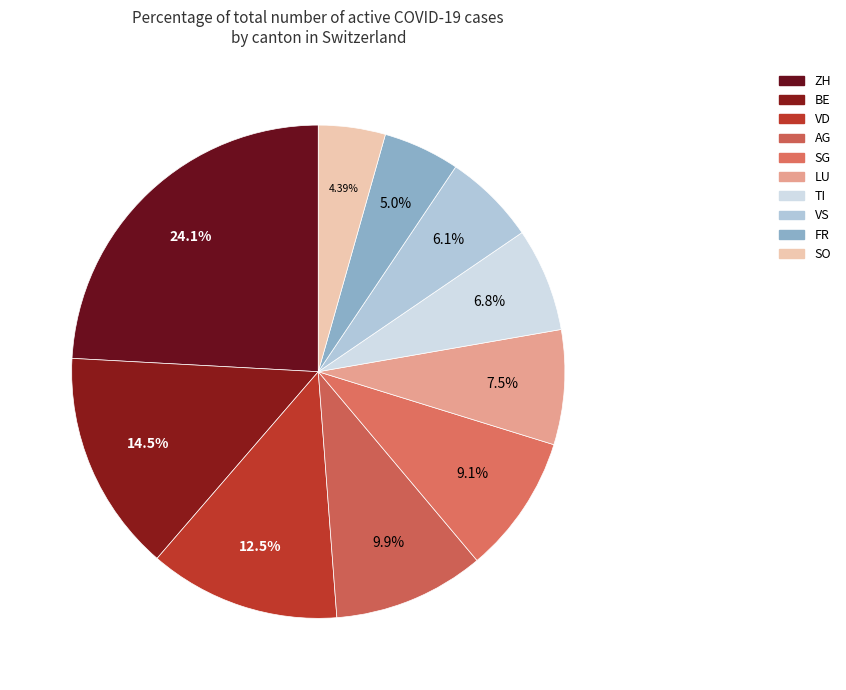

How many slices are in this pie chart?

10